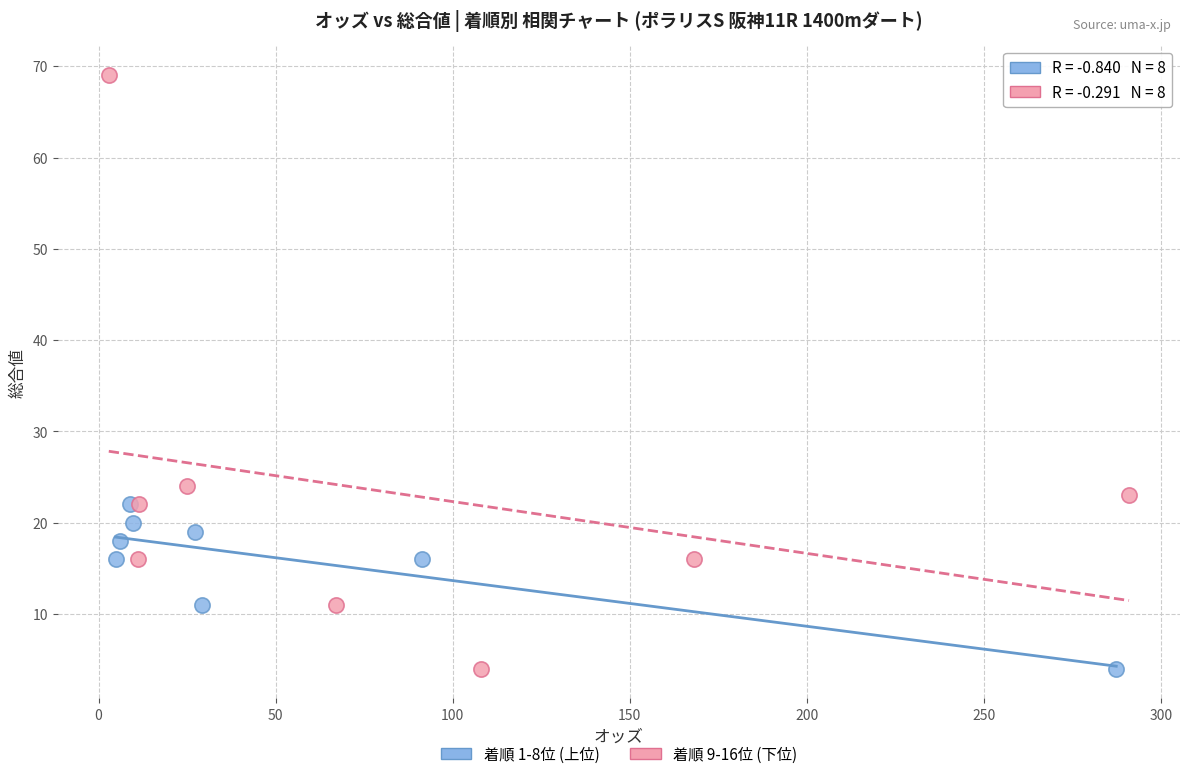

Which series reaches the maximum Y coordinate?

着順 9-16位 (下位)